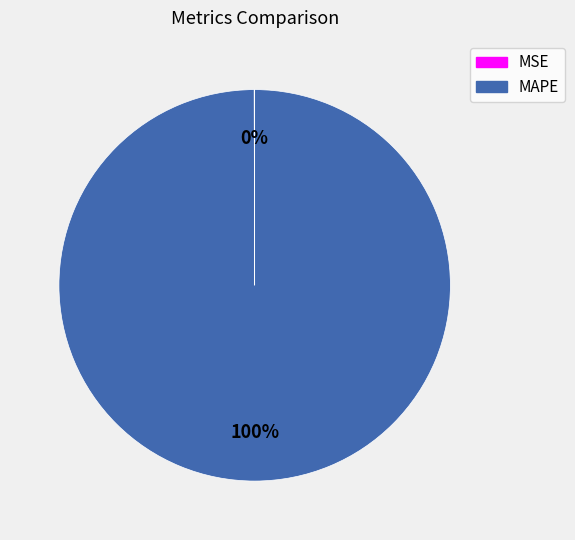

The MAPE slice represents 100% of the pie. True or false?

True